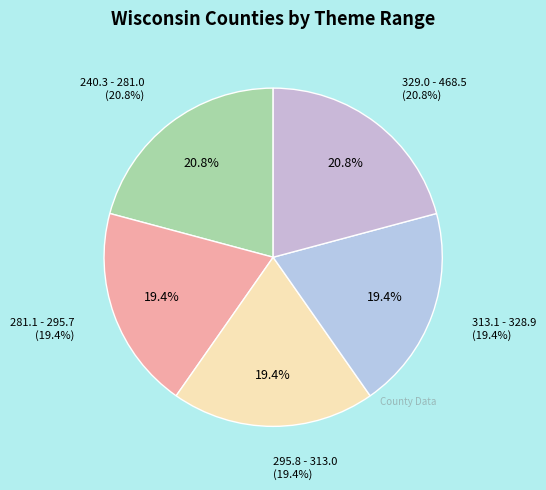

Between 329.0 - 468.5 and 240.3 - 281.0, which is larger?

329.0 - 468.5